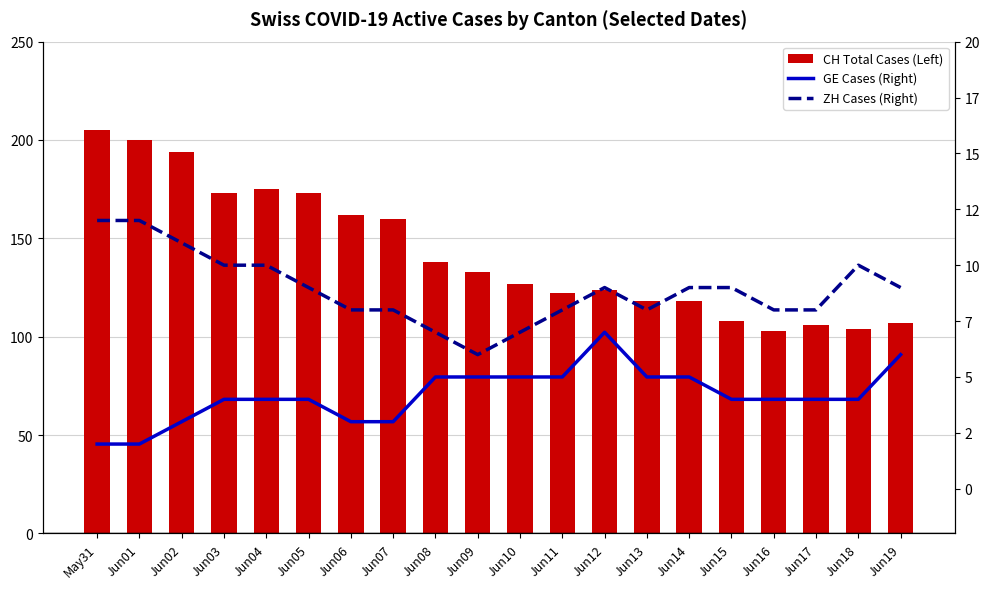

Where does the CH Total Cases (Left) series first go above 133?

May31